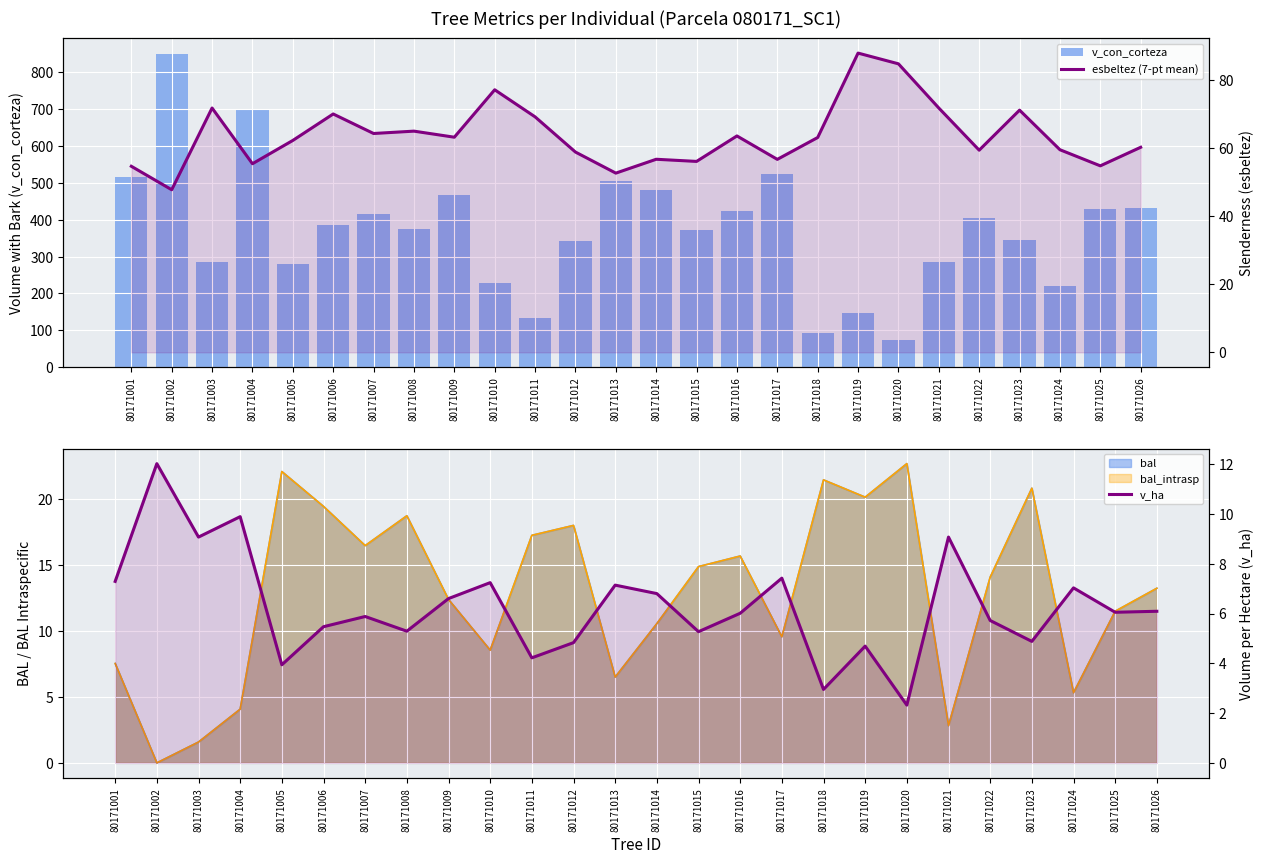

What is the maximum value shown in the chart?

849.3